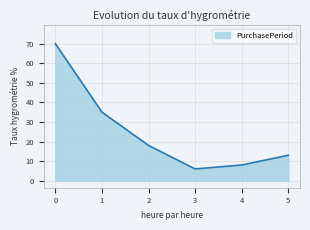

Which category has the lowest value across all series?

3